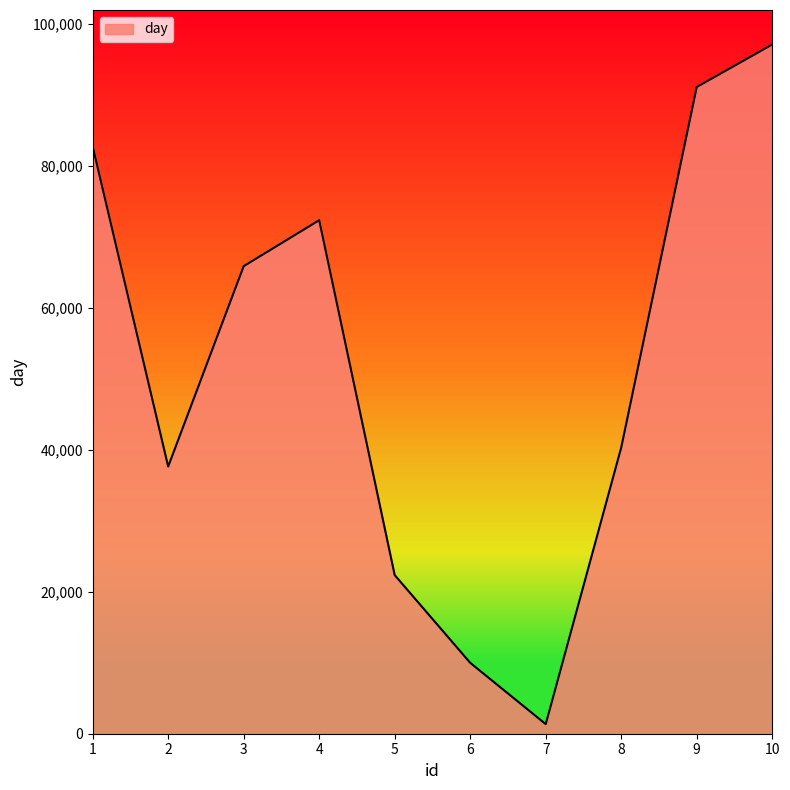

Is it true that the value at 9 is 31562?

False